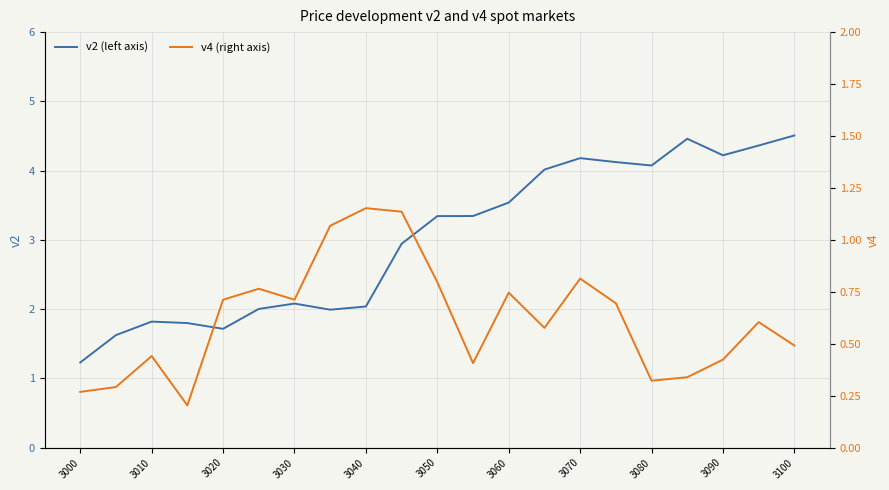

How many data points in v2 (left axis) are above 3?

11